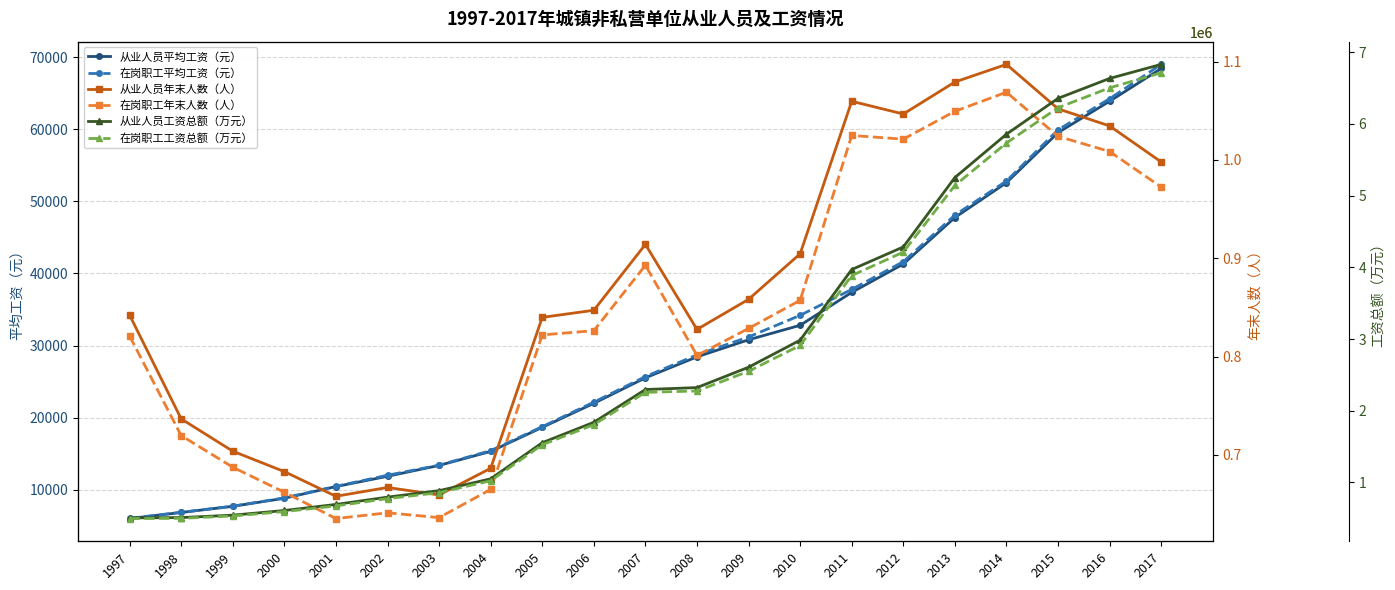

At how many categories does at least one series exceed 1134084?

13